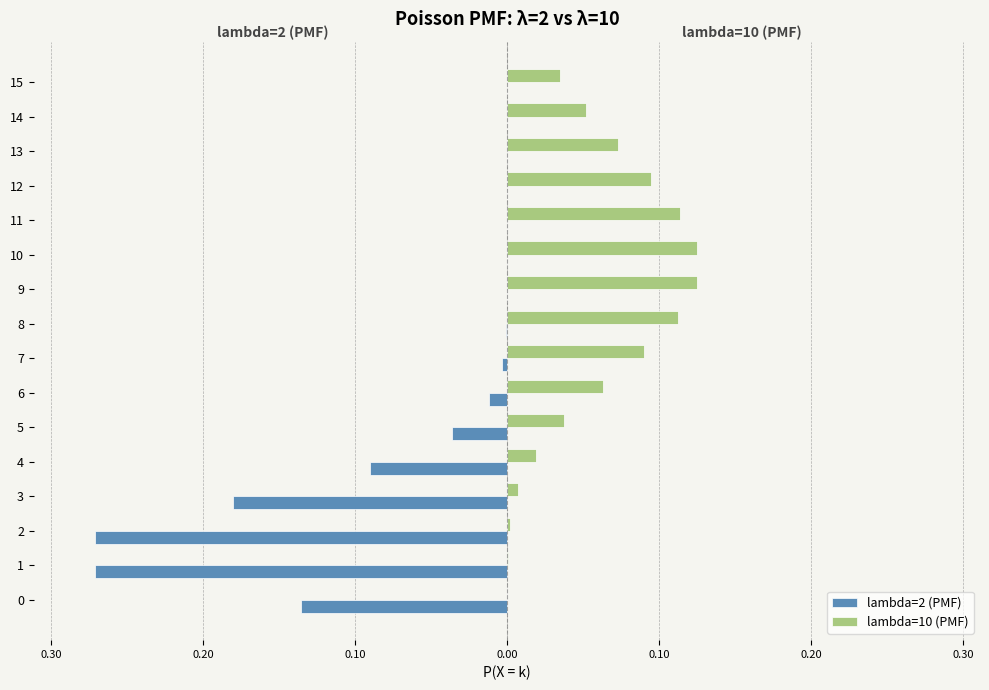

Reading right to left, list all the values displayed in this chart.

lambda=2 (PMF): -0.0	-0.0	-0.0	-0.0	-0.0	-0.0	-0.0	-0.0	-0.0	-0.0	-0.0	-0.1	-0.2	-0.3	-0.3	-0.1
lambda=10 (PMF): 0.0	0.1	0.1	0.1	0.1	0.1	0.1	0.1	0.1	0.1	0.0	0.0	0.0	0.0	0.0	0.0